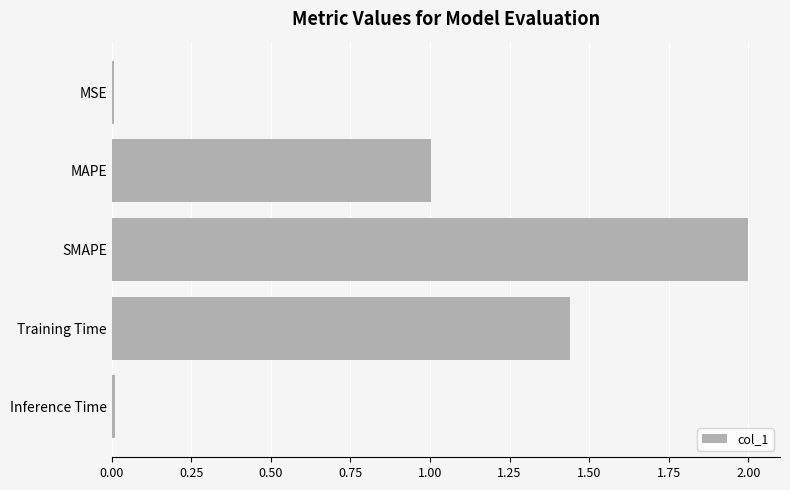

What is the average value?

0.9